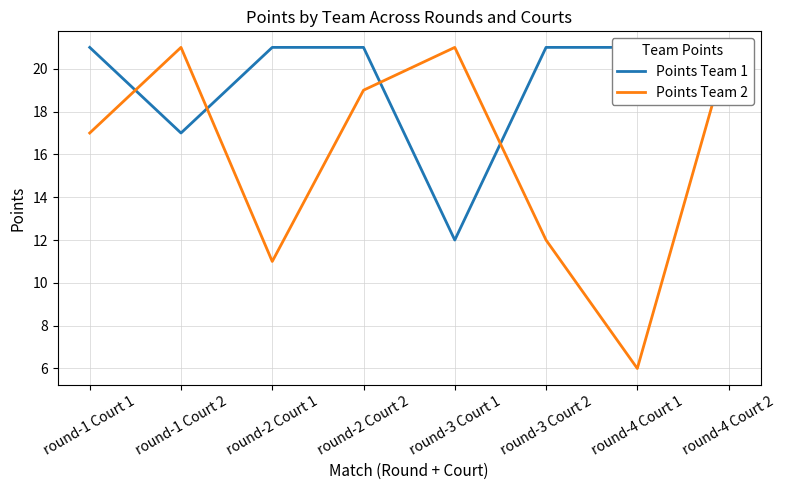

What is the approximate value of Points Team 2 at round-1 Court 1, to the nearest 5?

15